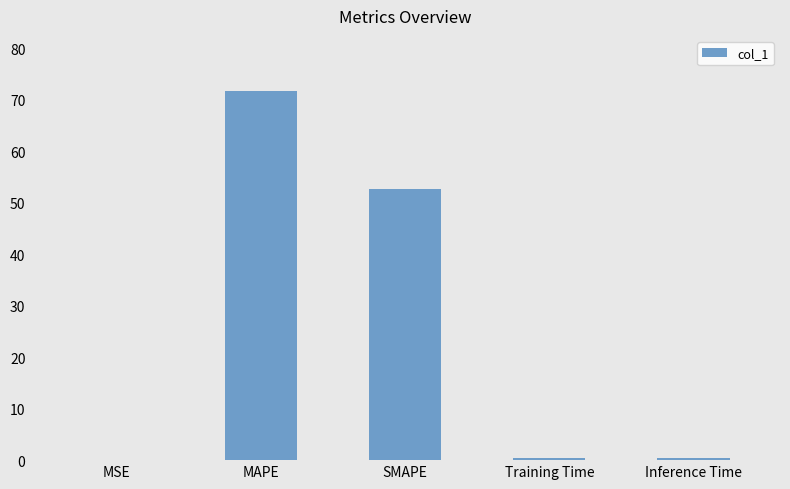

Reading left to right, what are all the values shown in this chart?

0.1	71.7	52.8	0.4	0.4